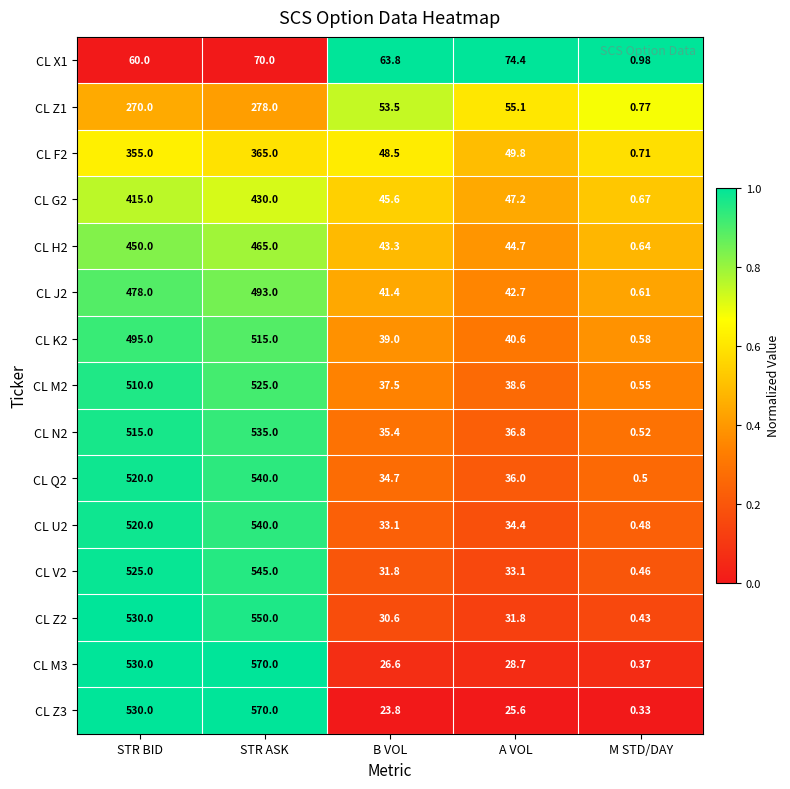

At which category does the chart reach its peak across all series?

STR ASK